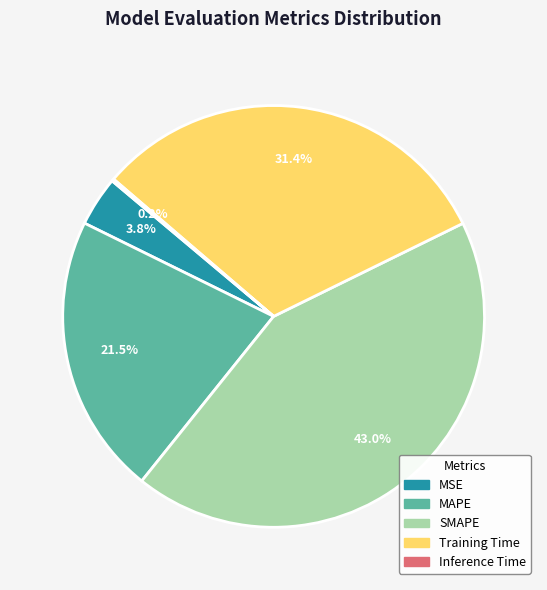

Does MAPE represent more than half of the total?

No